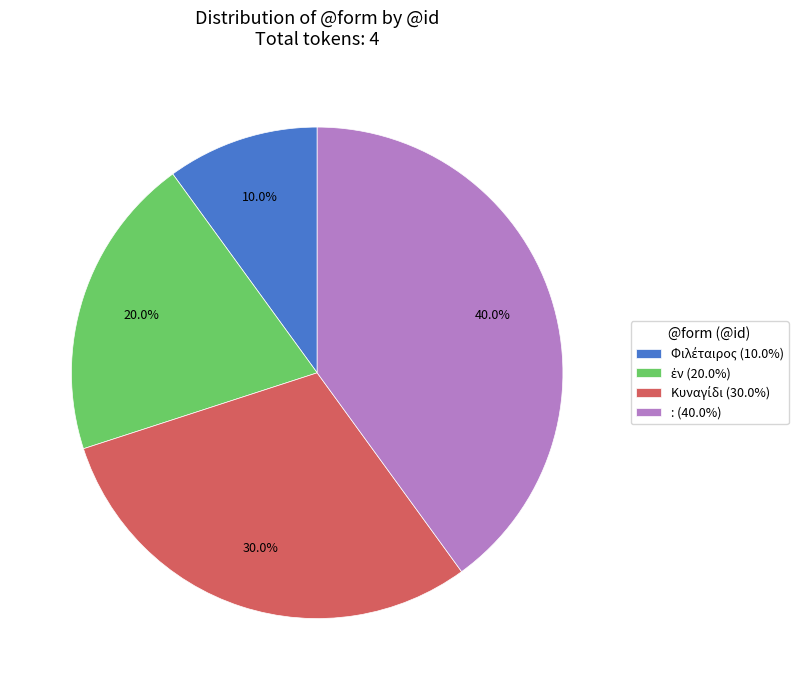

Does : (40.0%) represent more than half of the total?

No